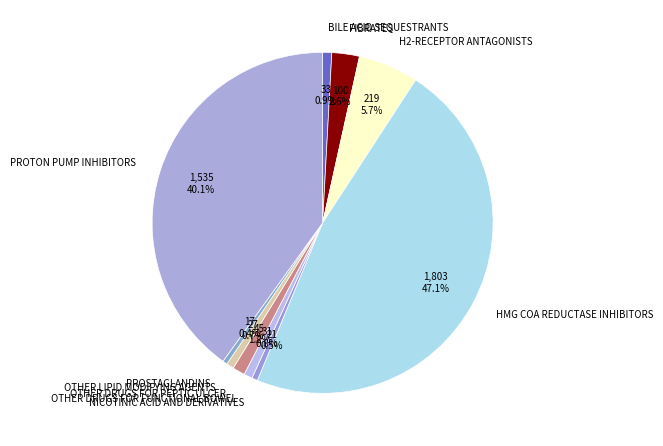

Is there any slice that represents more than half of the pie?

No